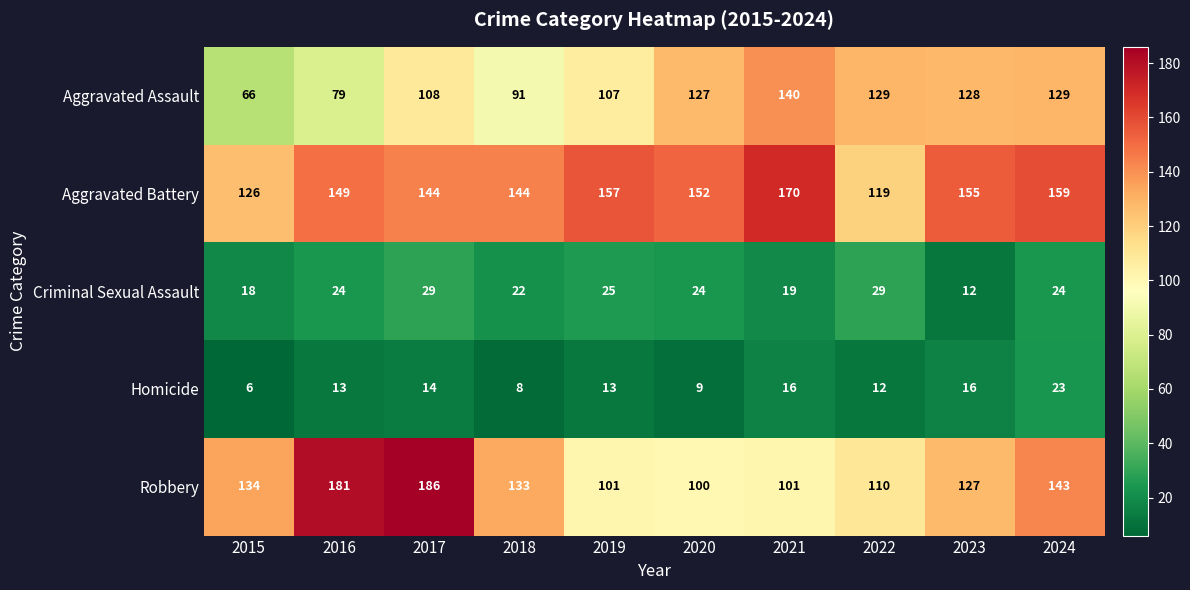

Which series has the largest total across all categories?

Aggravated Battery